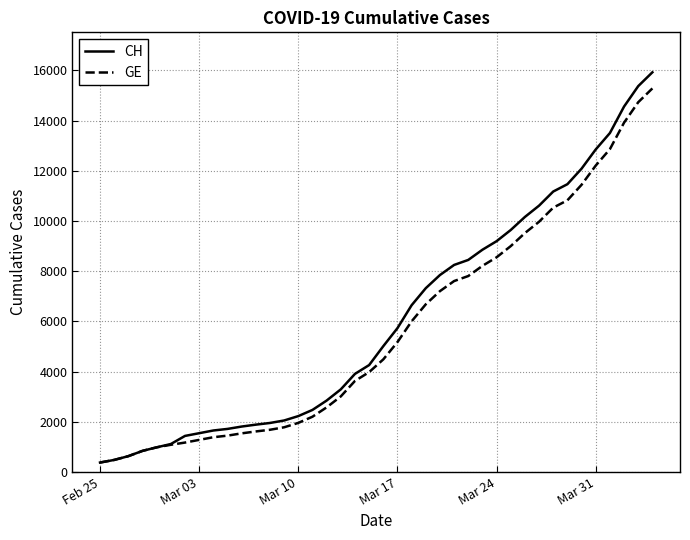

What are all the series names shown in the legend?

CH, GE